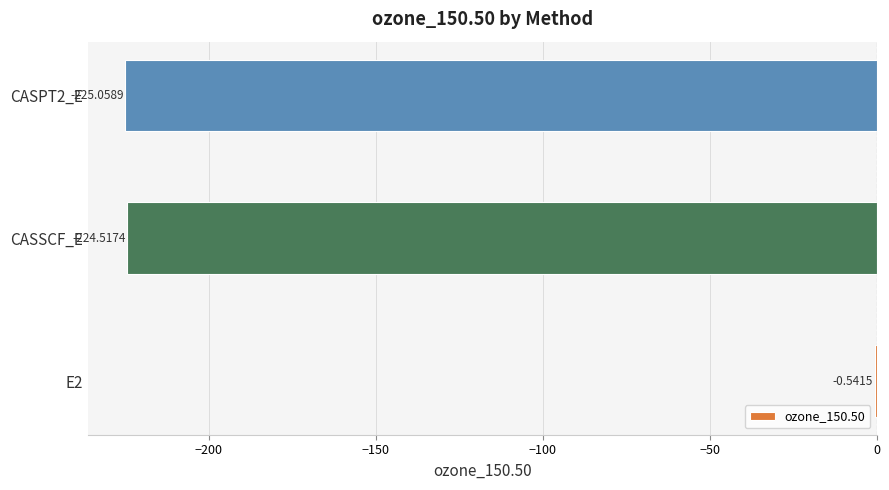

Are the bars grouped side by side (vs. stacked)?

No